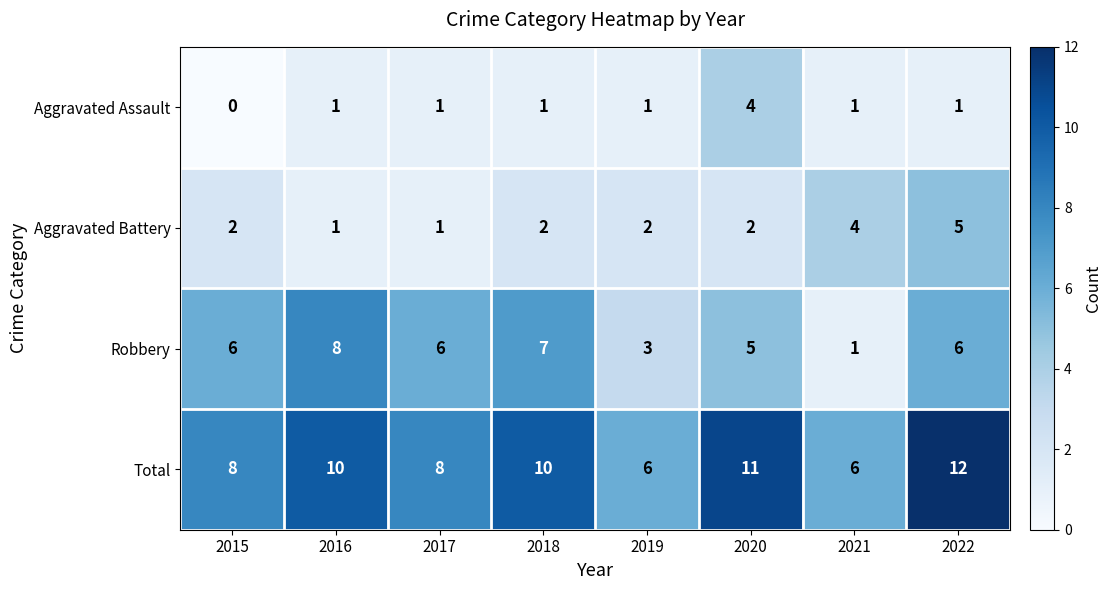

List the series in order of their peak value, lowest first.

Aggravated Assault, Aggravated Battery, Robbery, Total